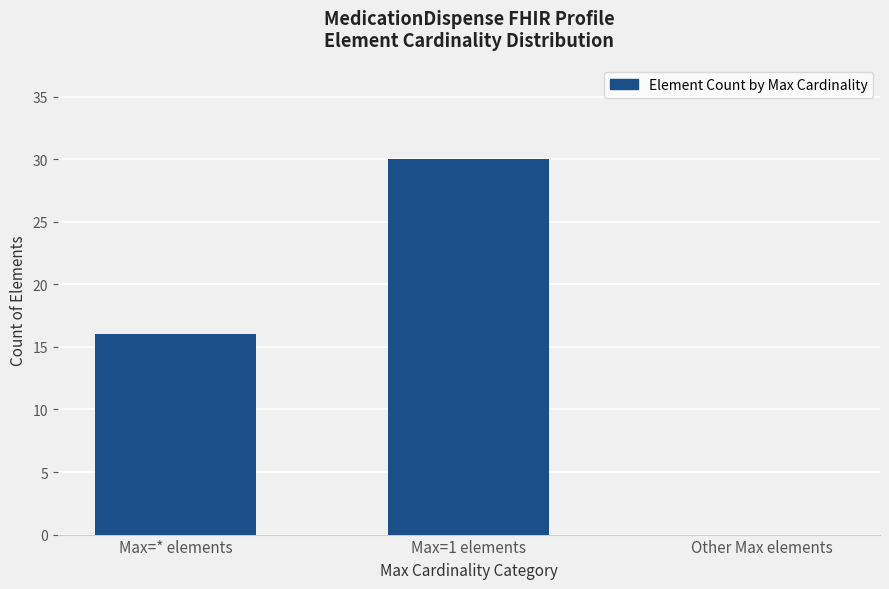

Which has a higher value, Max=* elements or Max=1 elements?

Max=1 elements